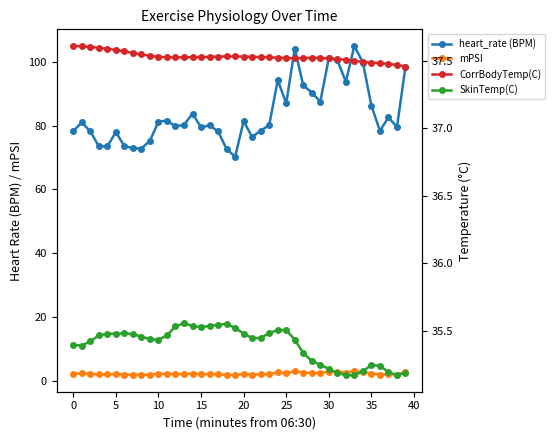

Is it true that SkinTemp(C) equals 11.0 at 25?

False